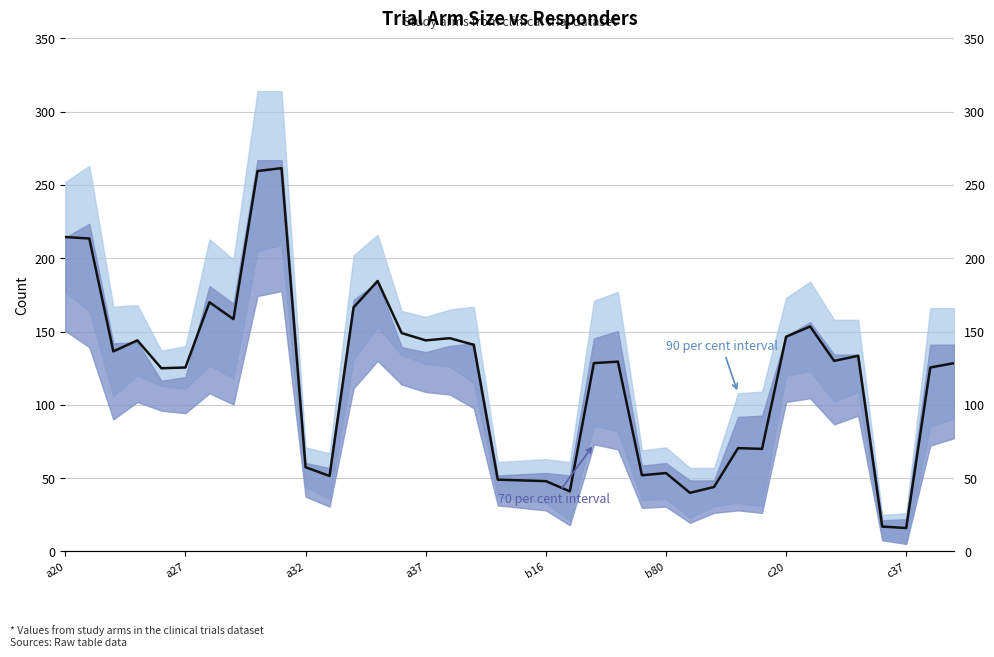

What is the sum of all values?

4473.0